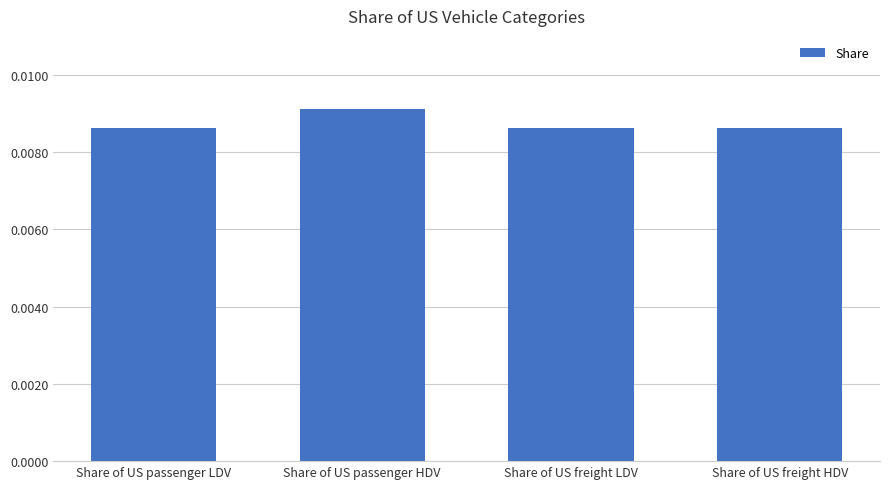

How many values are between 0 and 1?

4